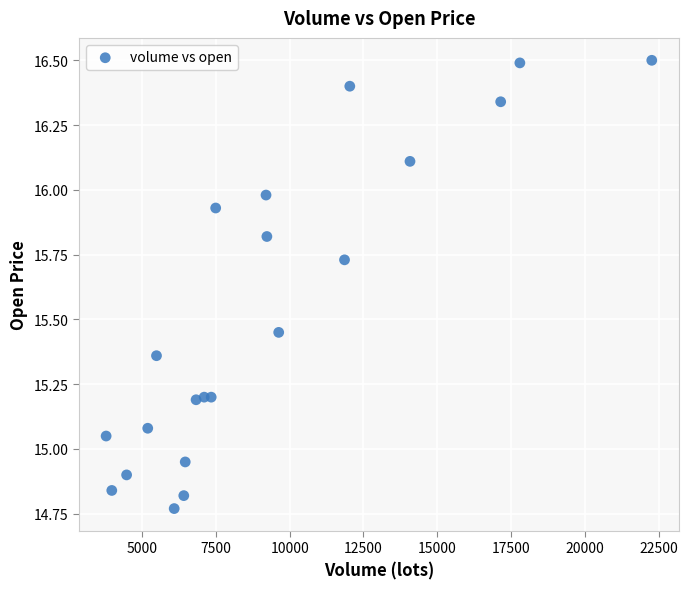

What is the range of X values (max minus min)?

18484.2